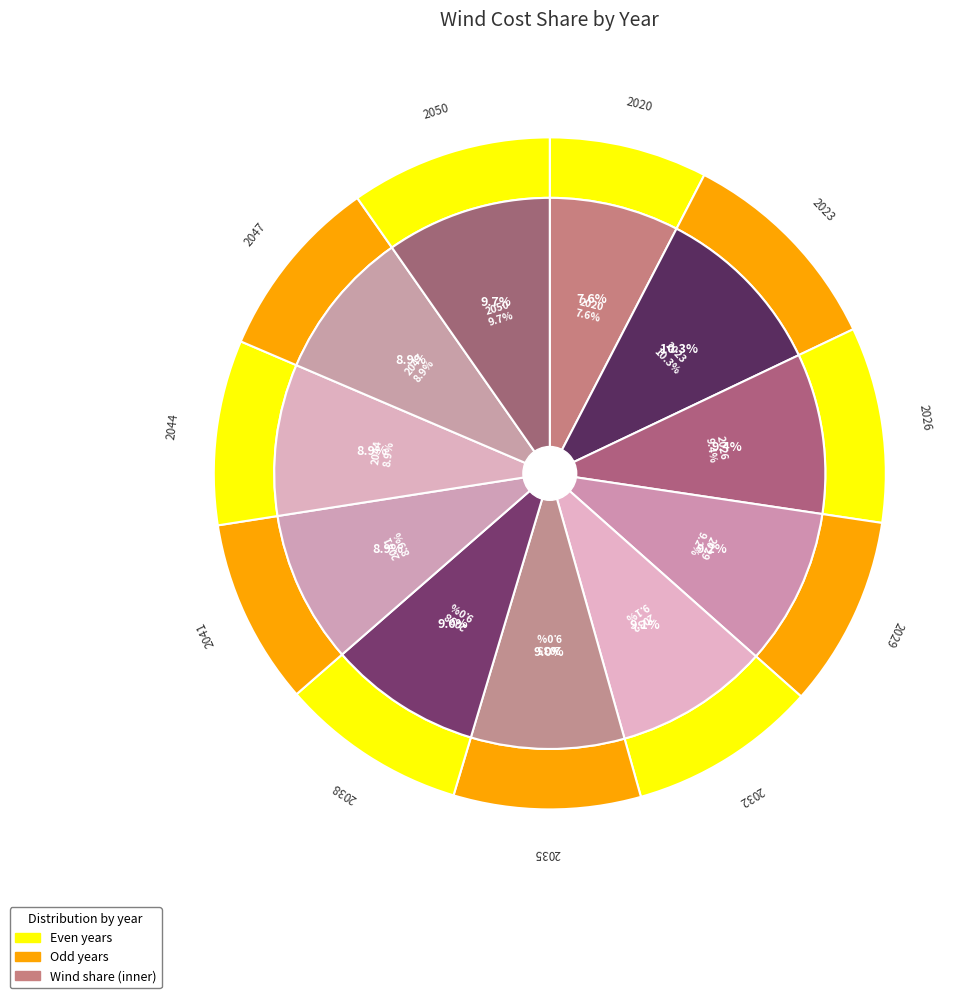

Does any single category account for the majority?

No